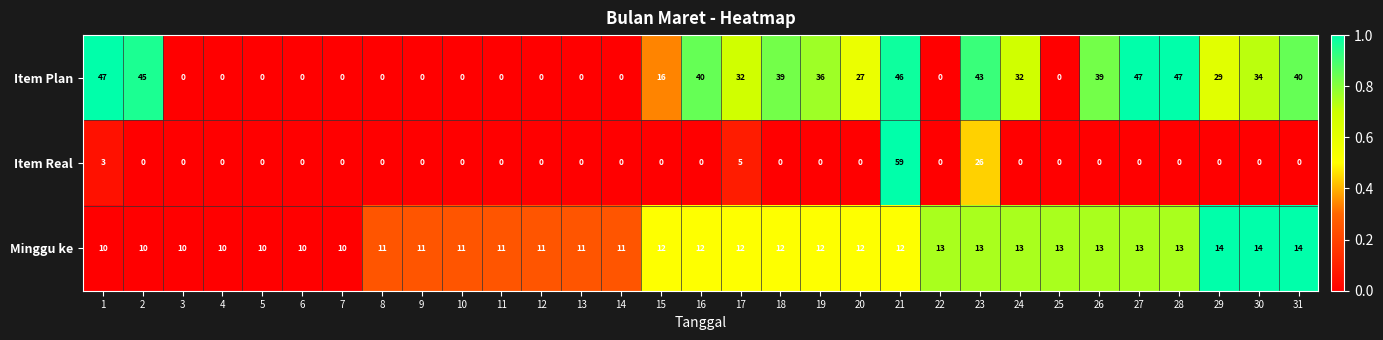

Is it true that Minggu ke equals 2 at 7?

False